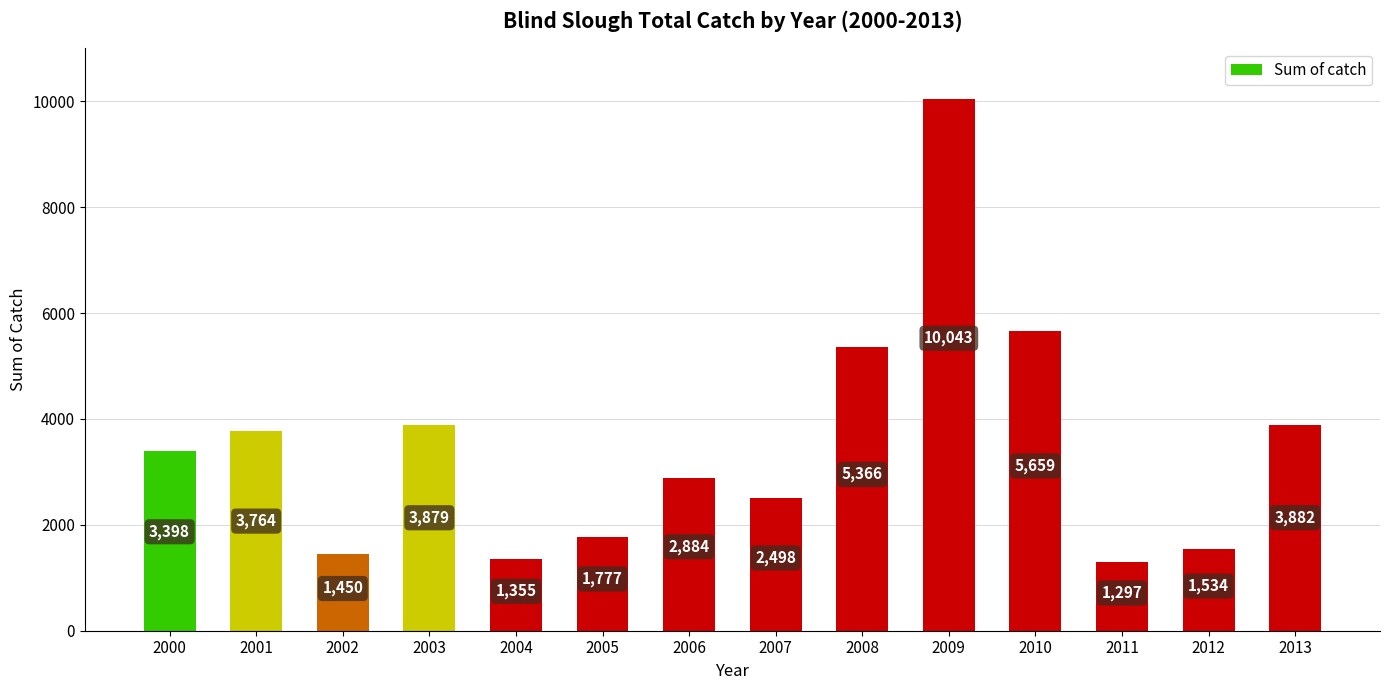

Reading left to right, what are all the values shown in this chart?

2000=3398	2001=3764	2002=1450	2003=3879	2004=1355	2005=1777	2006=2884	2007=2498	2008=5366	2009=10043	2010=5659	2011=1297	2012=1534	2013=3882